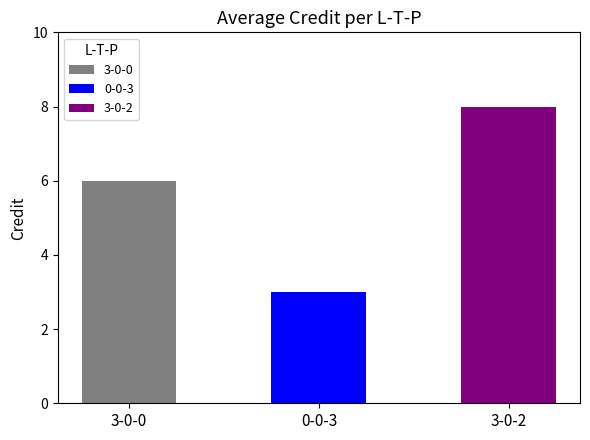

What is the difference between the values at 3-0-0 and 3-0-2?

2